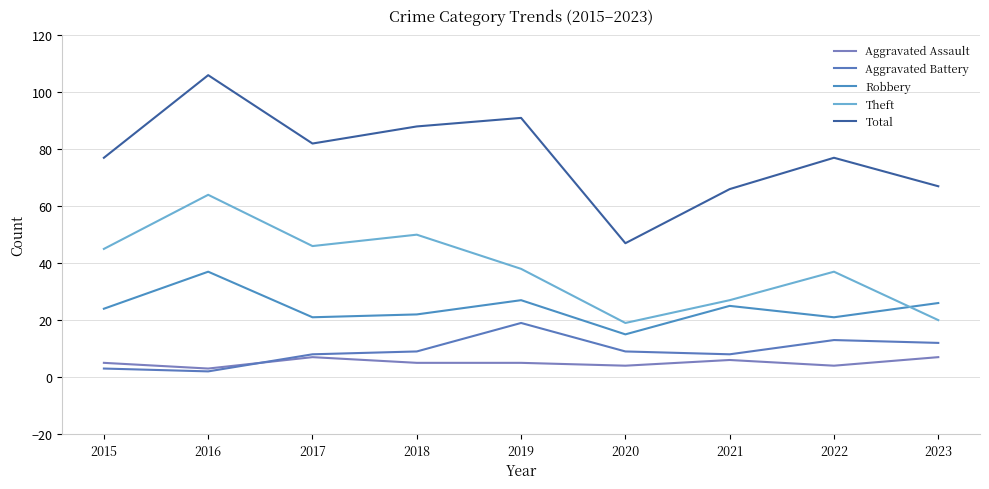

Reading left to right, transcribe all the data shown in this chart.

Aggravated Assault: 5	3	7	5	5	4	6	4	7
Aggravated Battery: 3	2	8	9	19	9	8	13	12
Robbery: 24	37	21	22	27	15	25	21	26
Theft: 45	64	46	50	38	19	27	37	20
Total: 77	106	82	88	91	47	66	77	67